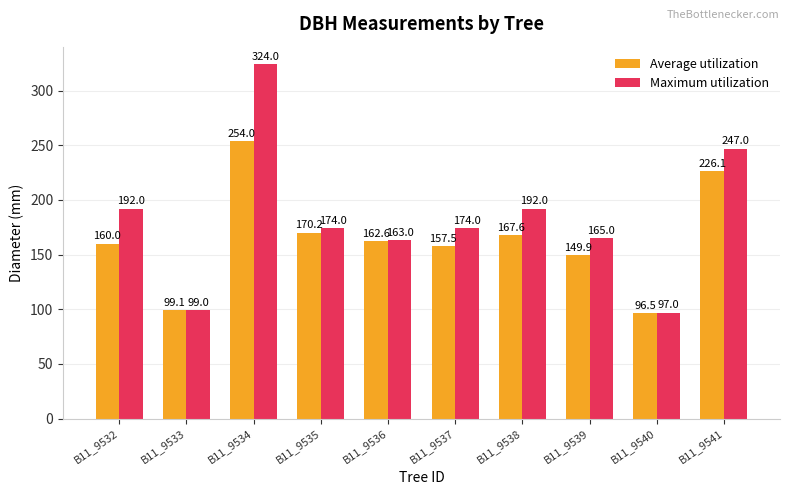

At how many categories does at least one series exceed 121?

8